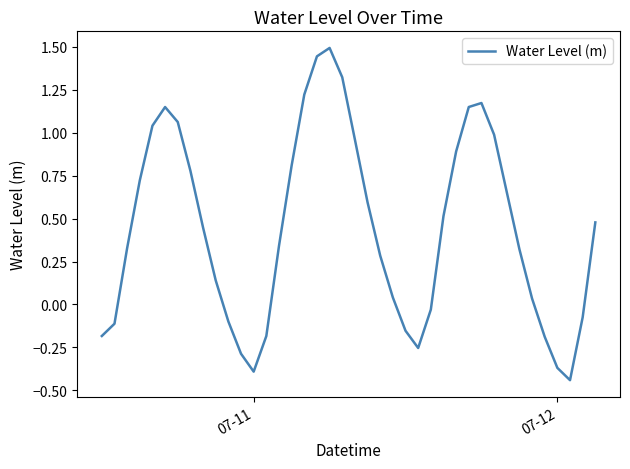

What is the difference between the maximum and minimum values?

1.9